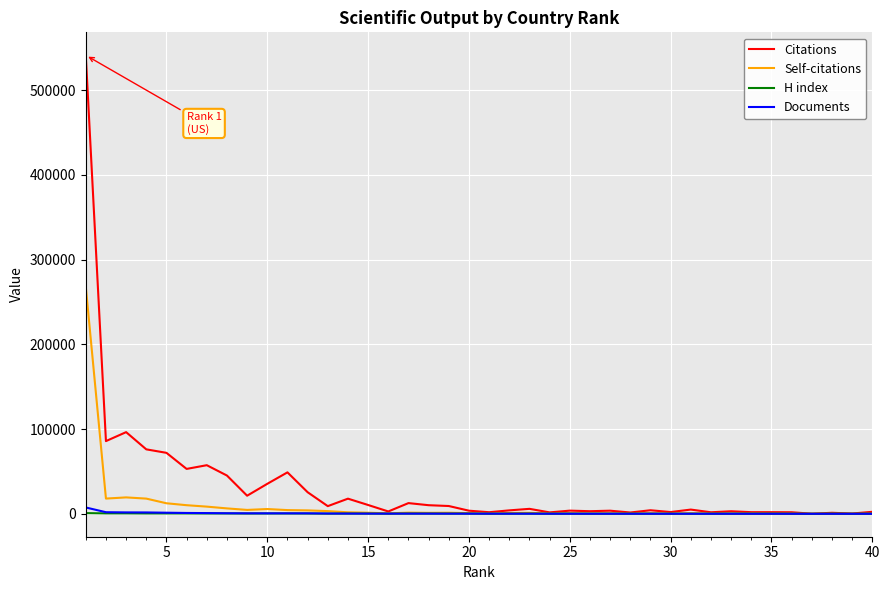

Which series has the widest spread of values?

Citations